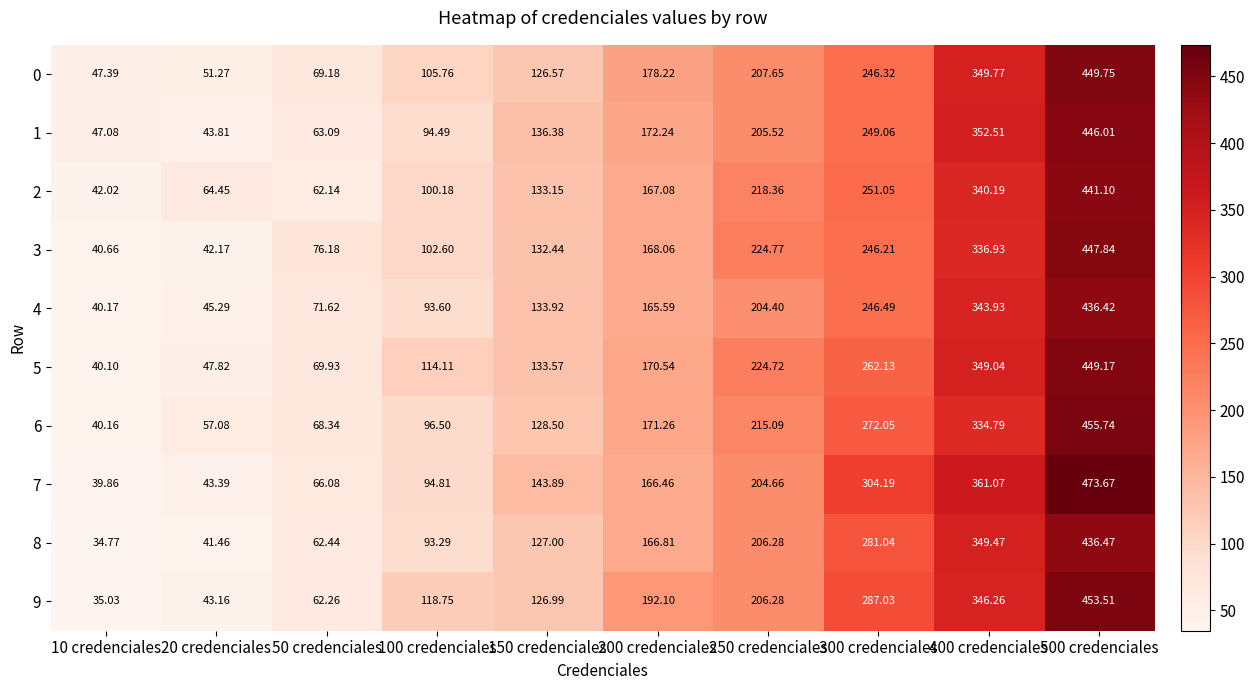

Is the value of 6 at 200 credenciales greater than the value of 3 at 300 credenciales?

No